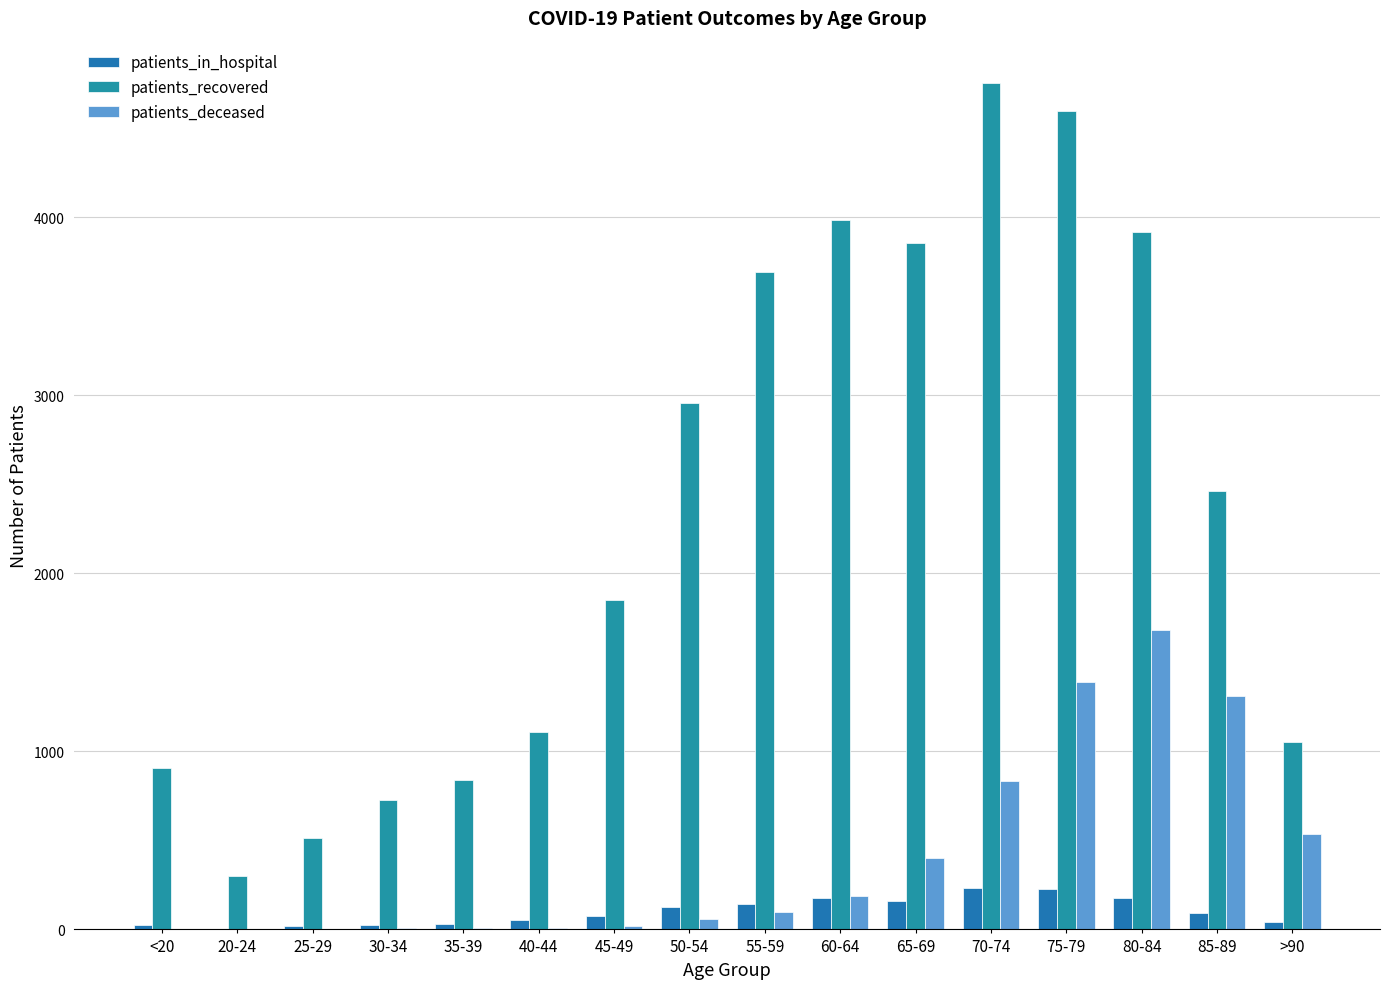

What is the value of the patients_recovered bar at the 9th from the left?

3689